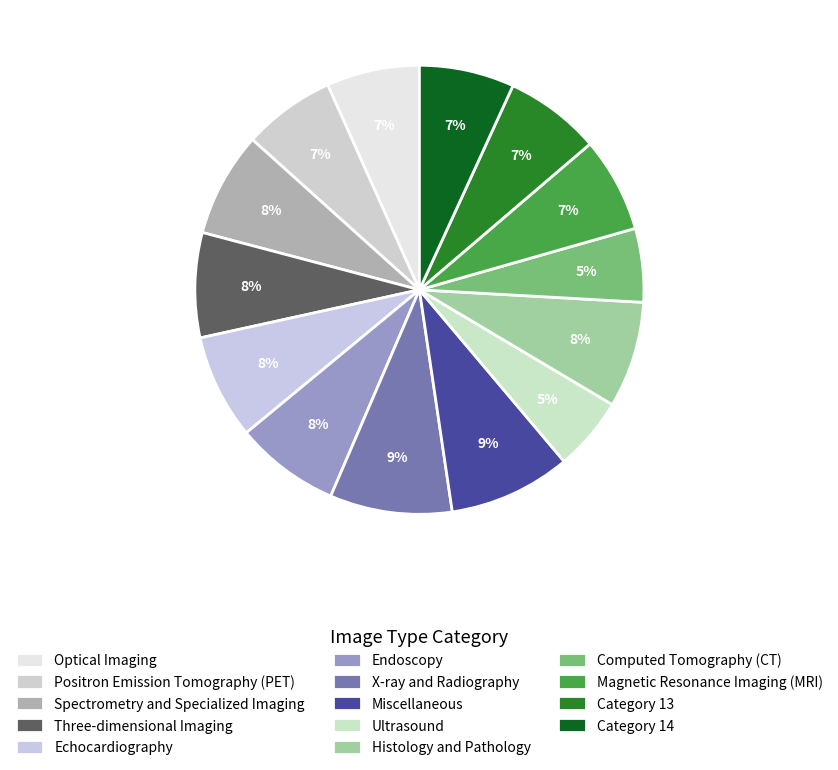

Rank the categories by value from lowest to highest.

8.0, 10.0, 1.0, 0.0, 11.0, 13.0, 12.0, 2.0, 3.0, 4.0, 5.0, 9.0, 6.0, 7.0